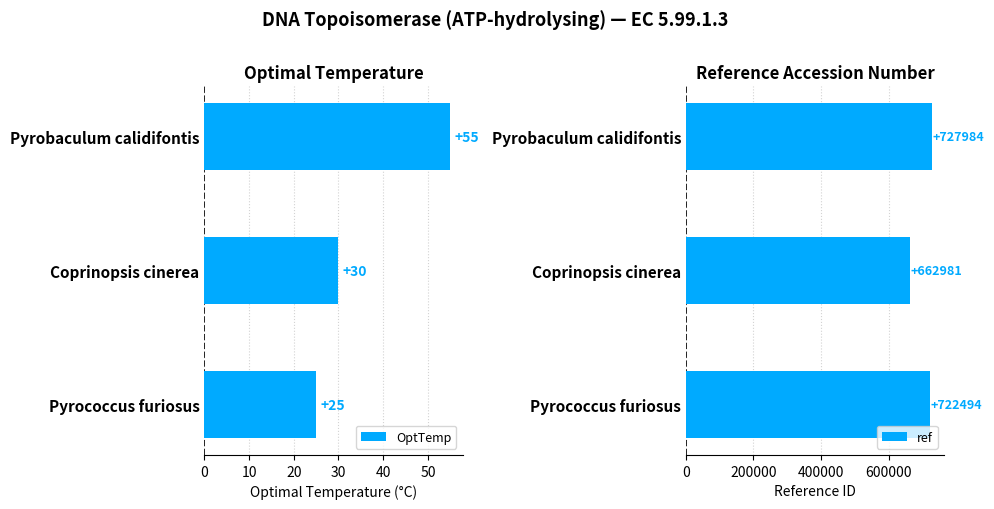

How many OptTemp values are between 25 and 55?

3